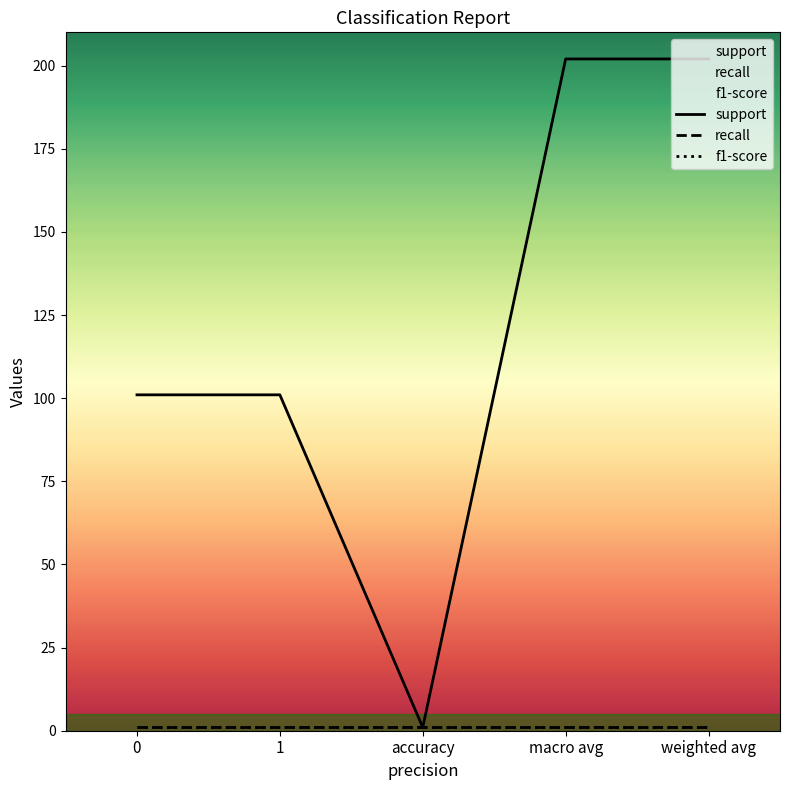

At how many categories does at least one series exceed 166?

2